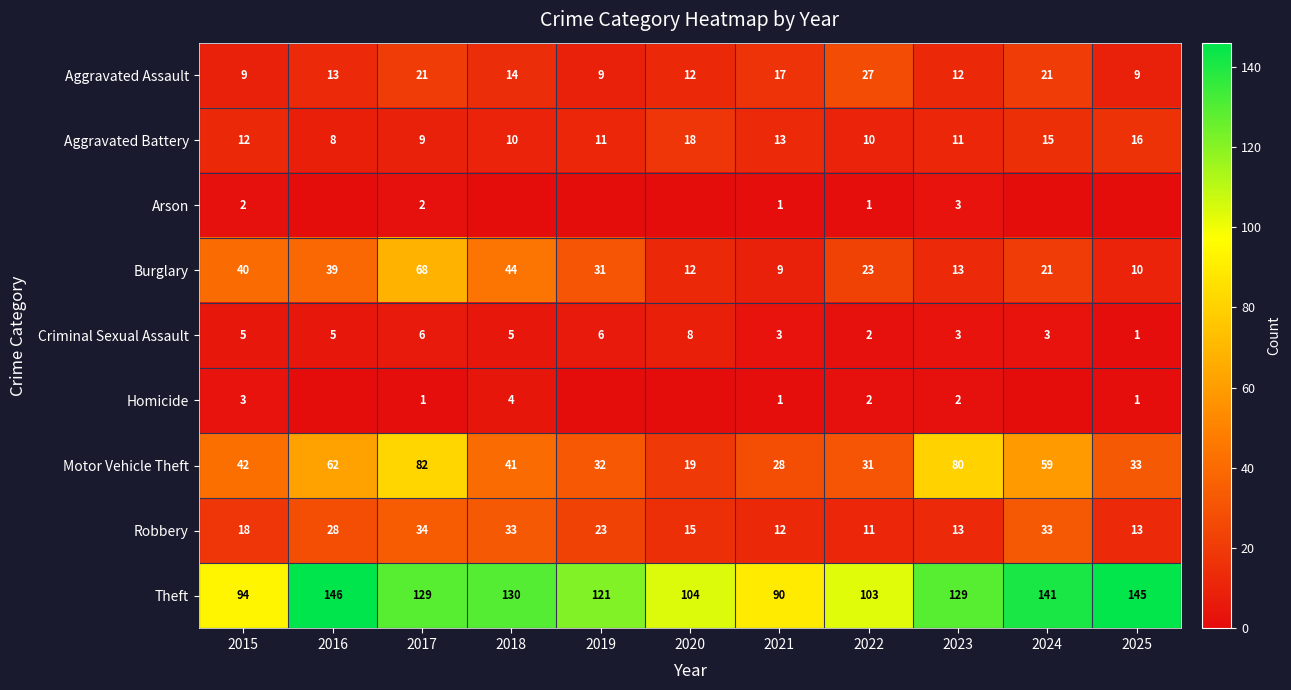

What is the approximate value of Motor Vehicle Theft at 2016, to the nearest 10?

60